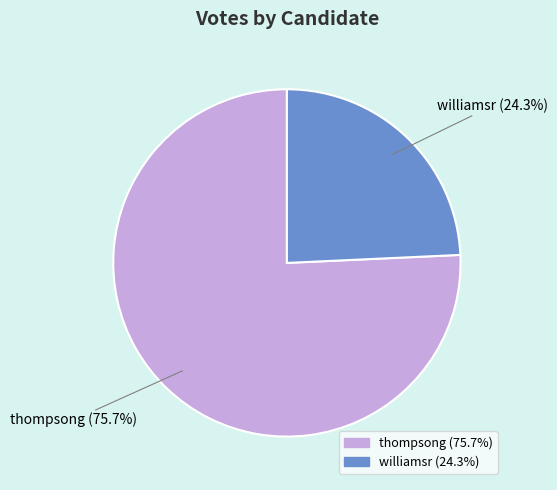

To the nearest percent, what is the difference between the thompsong and williamsr slice percentages?

51%